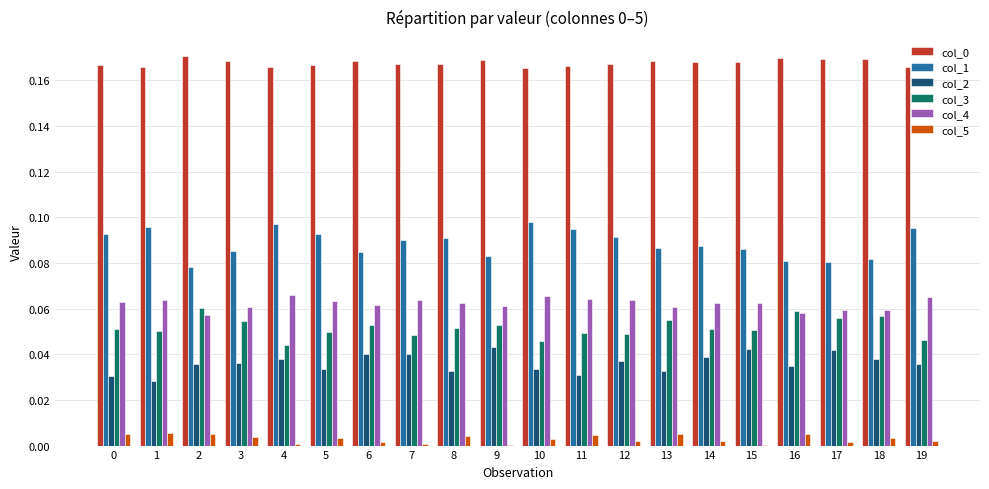

Is it true that col_2 equals 0.0 at 11?

True